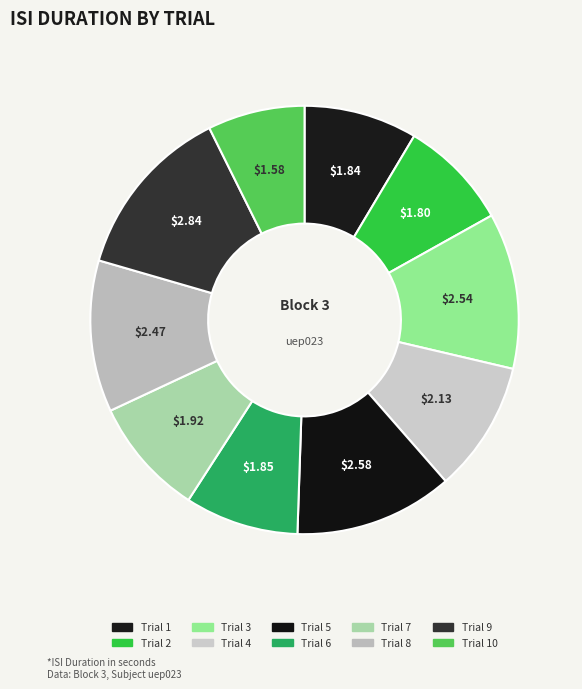

Which category has the biggest portion of the pie?

Trial 9